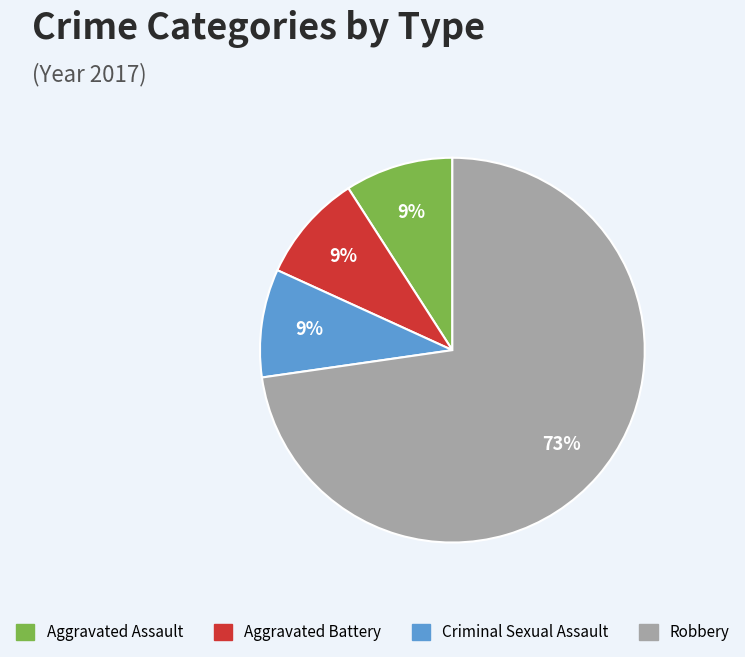

Which slice is the largest?

Robbery